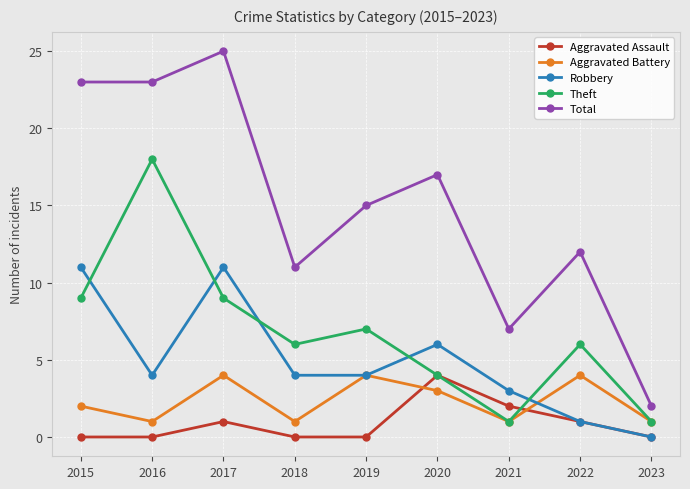

How many lines are shown in the chart?

5